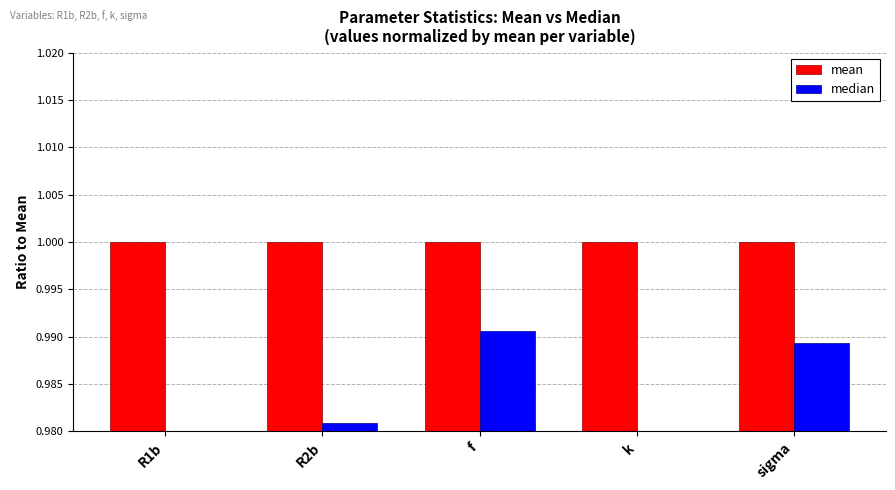

What is the label of the 5th bar from the right?

R1b